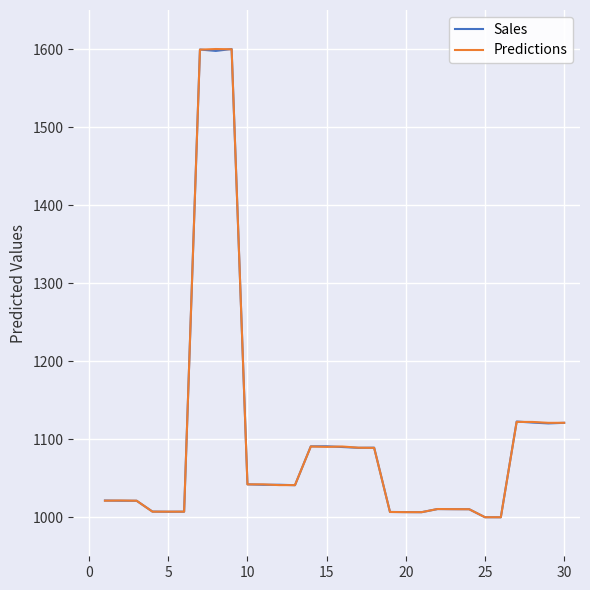

What is the smallest value displayed?

1000.0